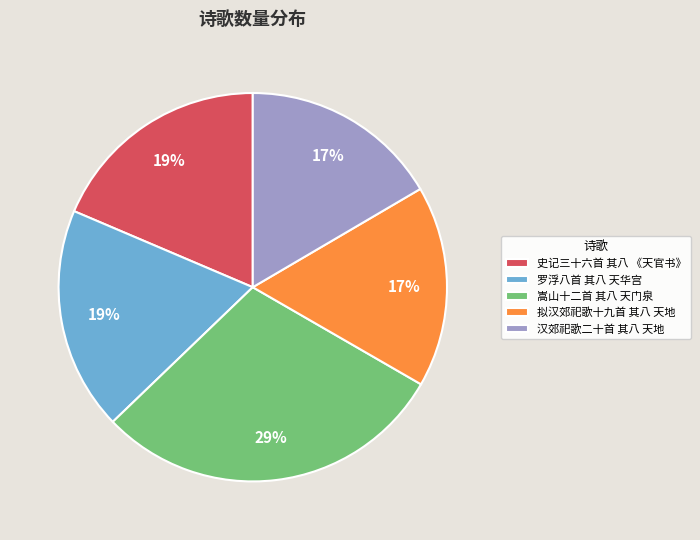

How many slices are in this pie chart?

5